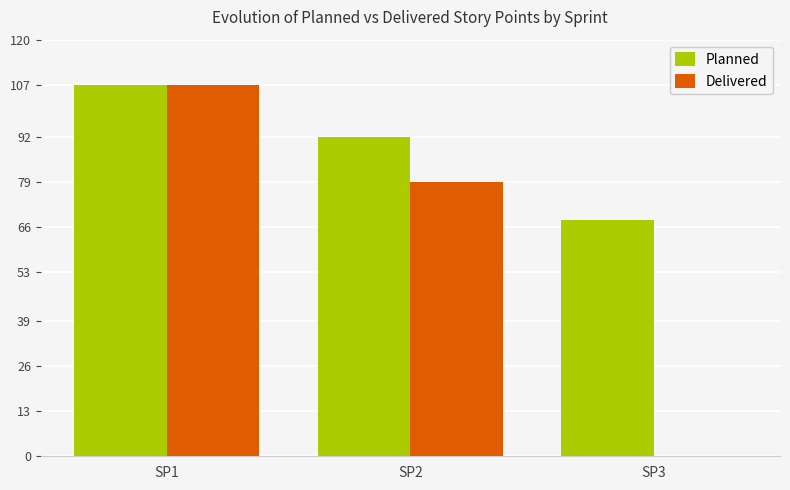

Which series has the largest range (max minus min)?

Delivered